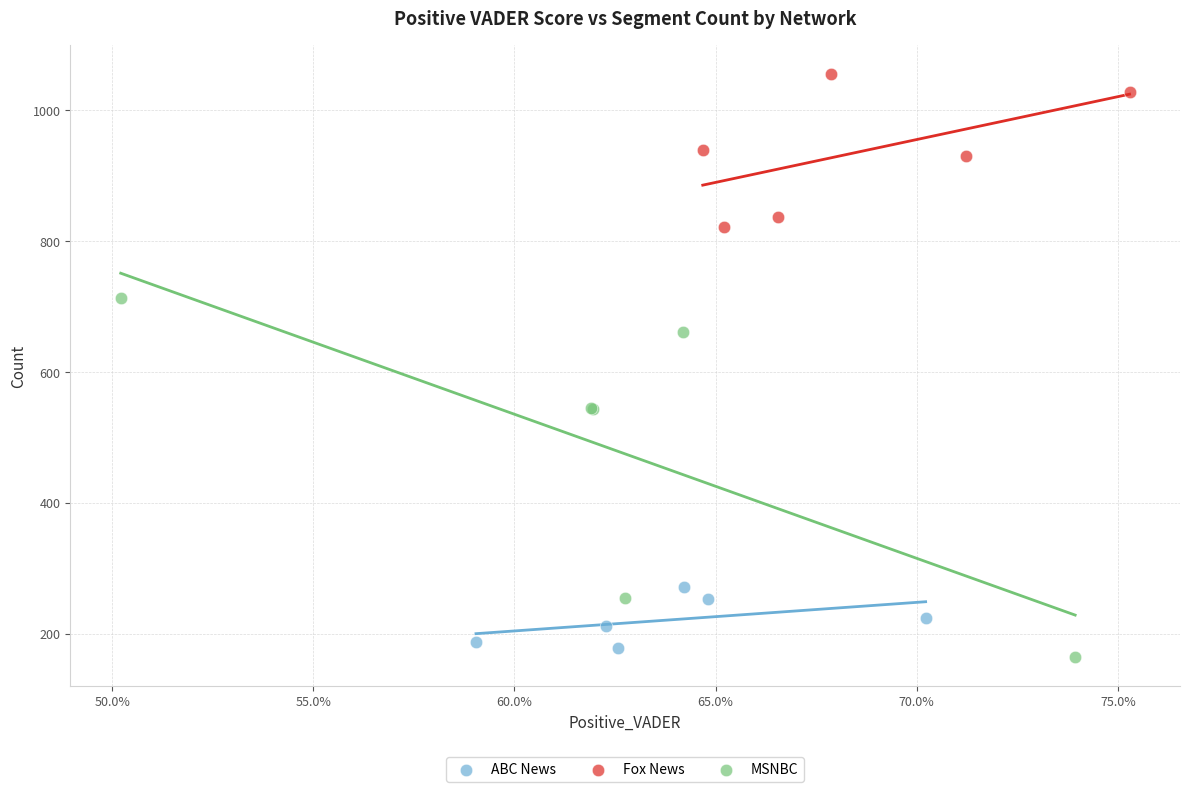

Which series reaches the minimum Y coordinate?

MSNBC